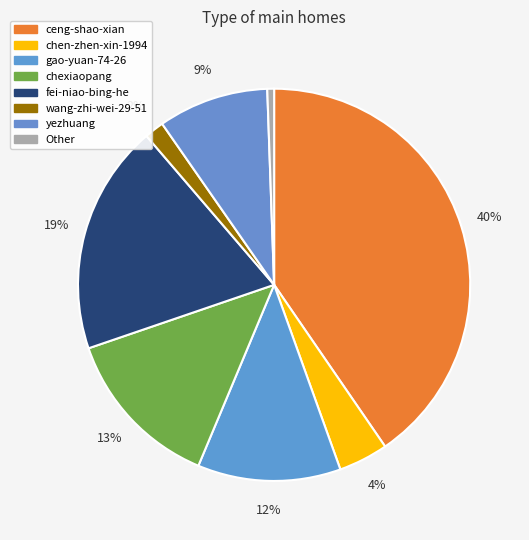

Does any single category account for the majority?

No